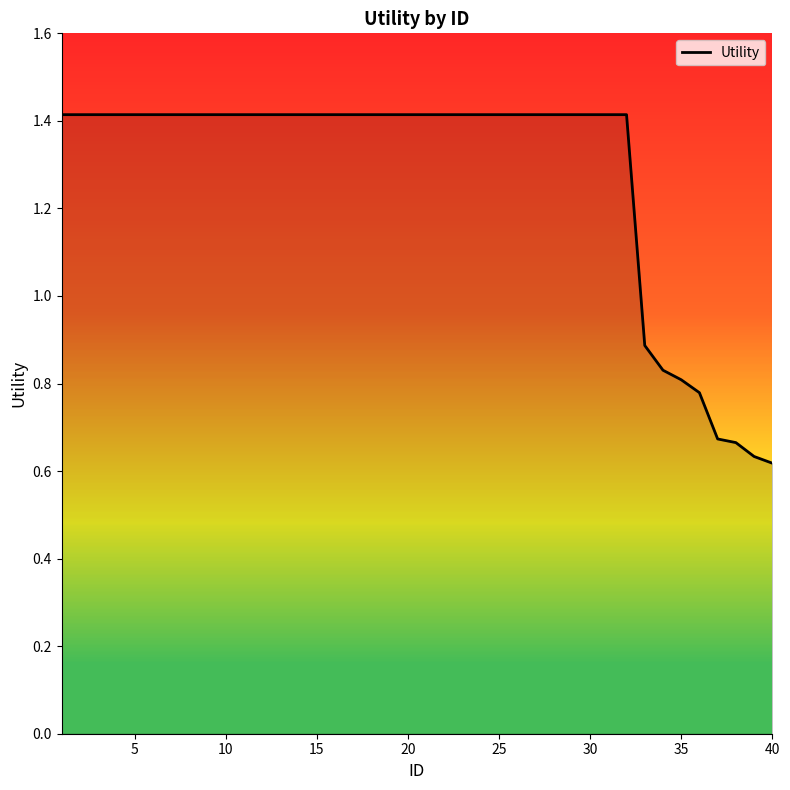

What is the maximum value shown in the chart?

1.4